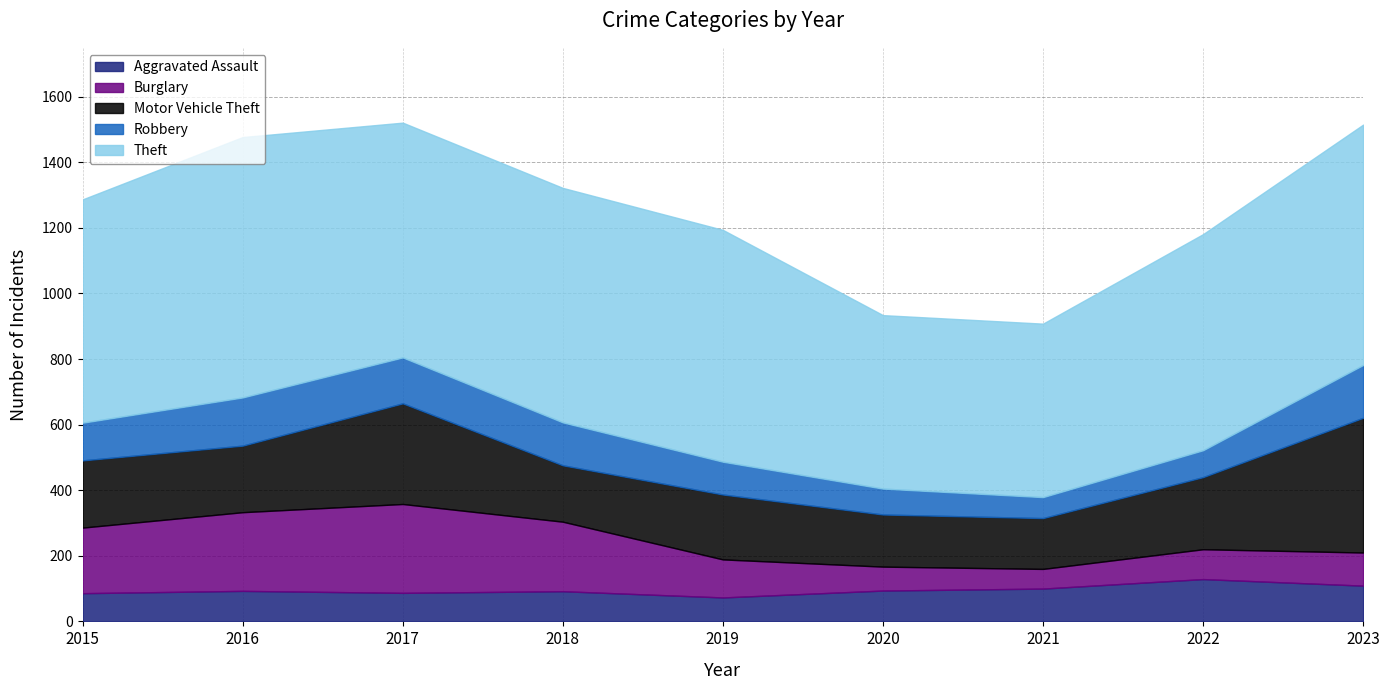

What is the spread (max minus min) of values at 2017?

629